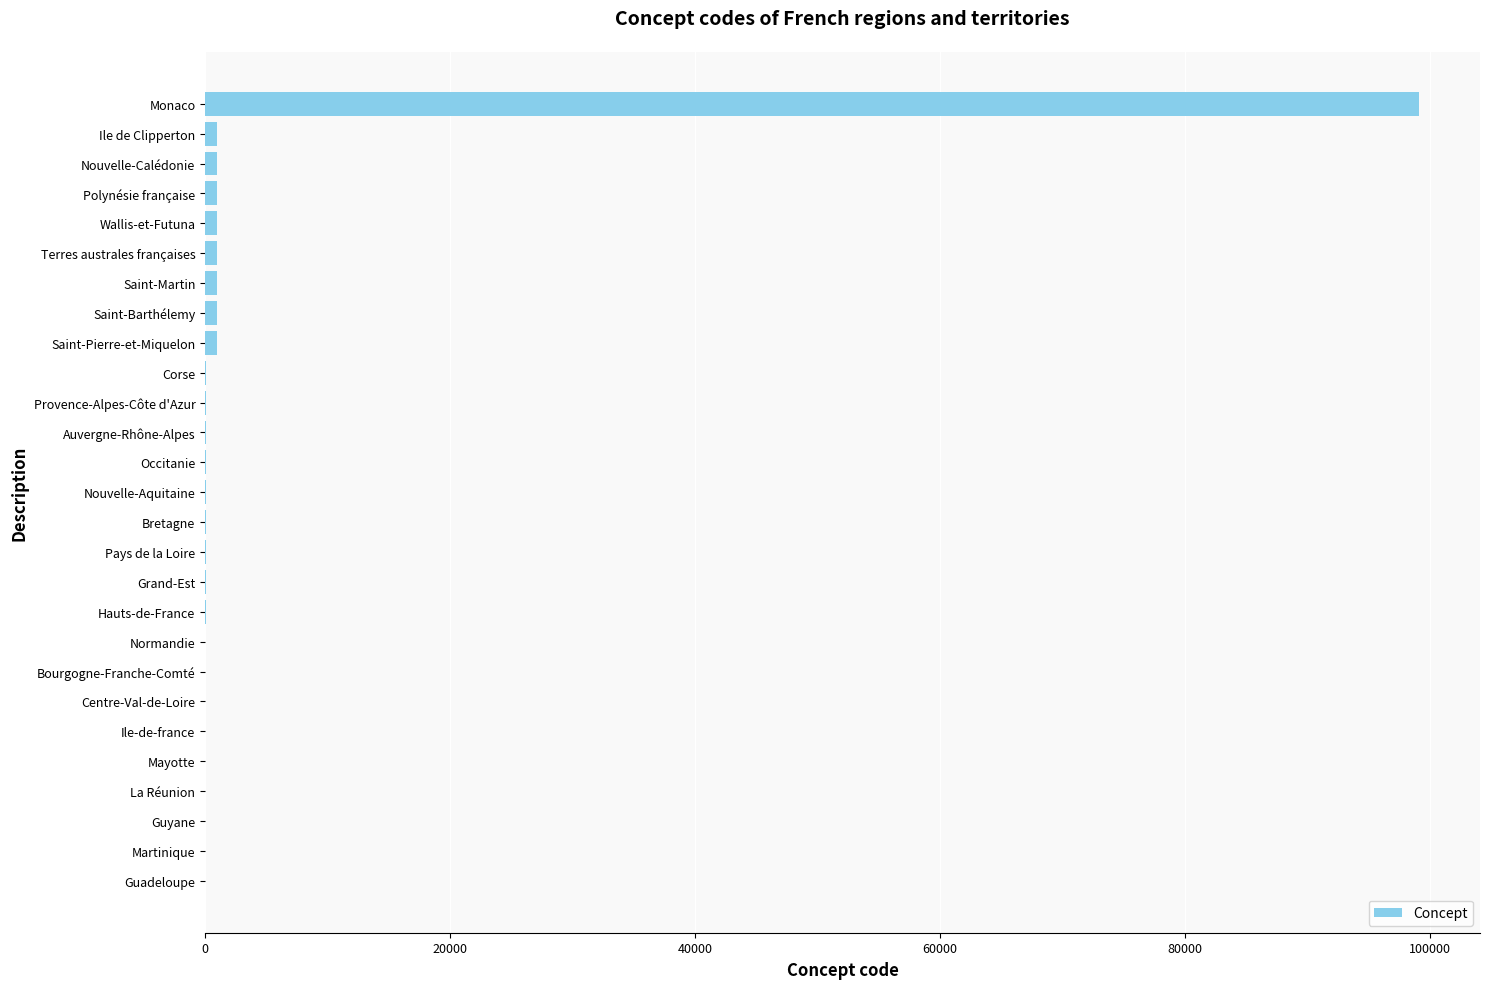

What is the average value?

3989